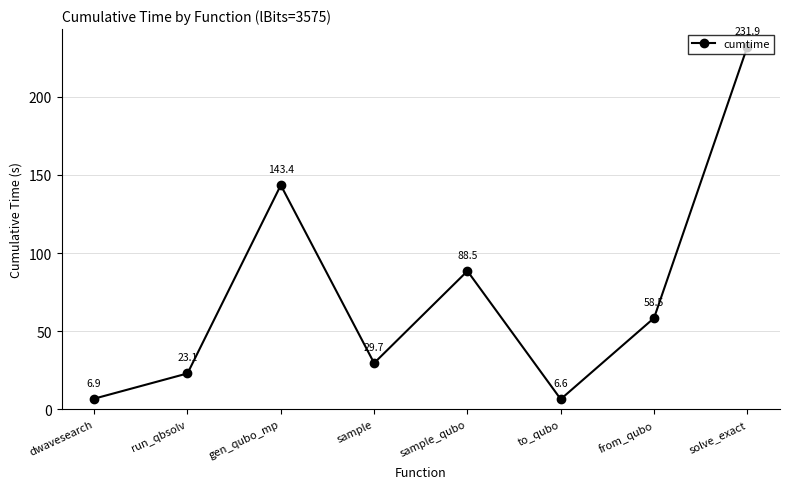

What is the difference between the values at from_qubo and to_qubo?

51.9